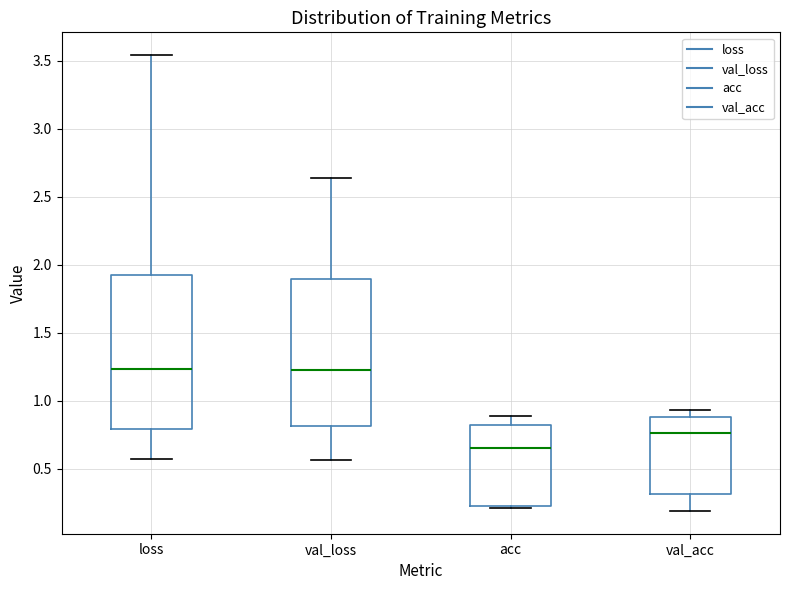

Where does the upper whisker of the box for loss end on the y-axis? The values are not printed on the chart, so give them approximately, as read against the axis.

3.55